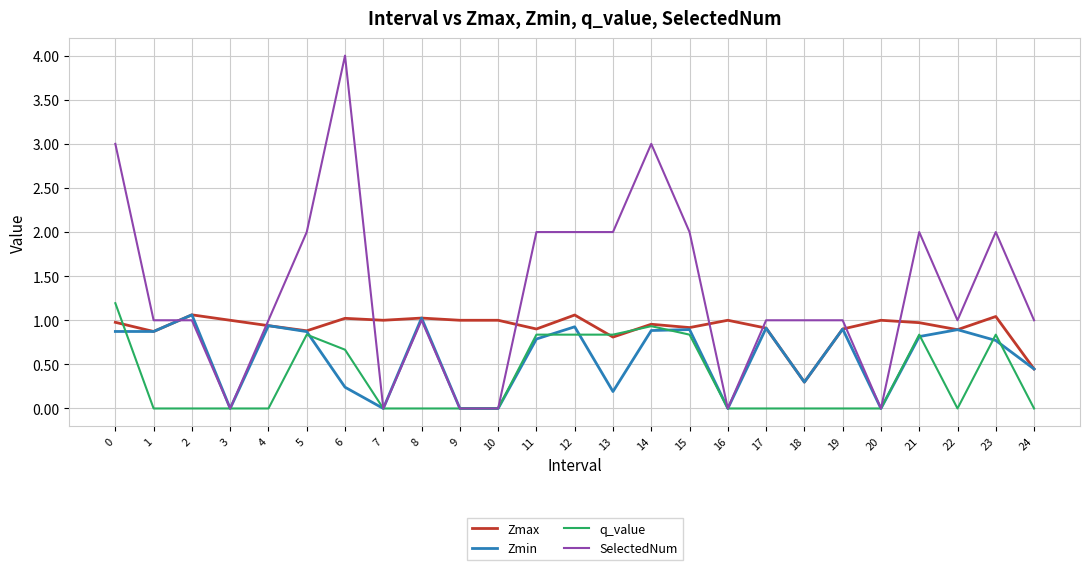

The value of Zmin at 13 is 0.2. True or false?

True